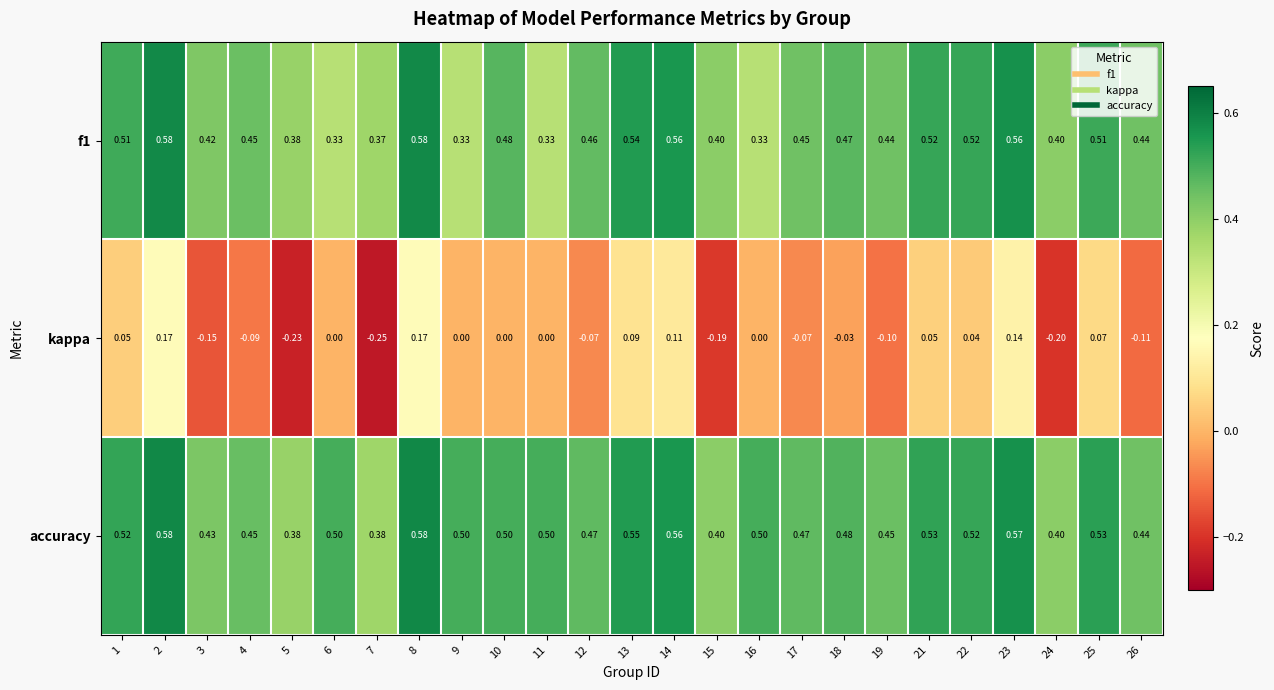

Count the number of data series in this chart.

3